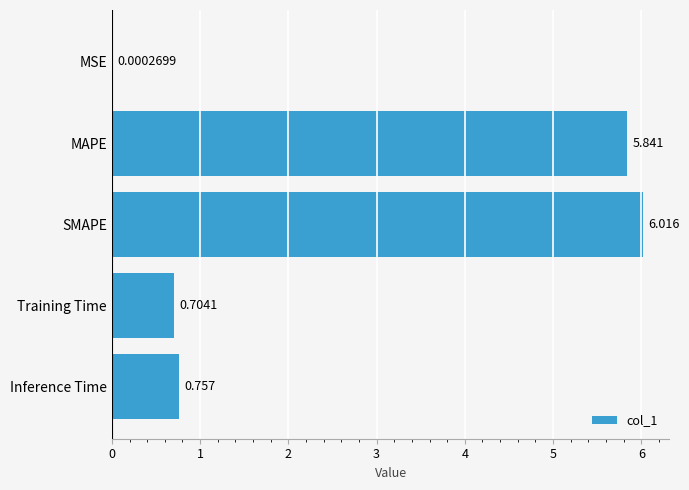

At which label is the value closest to 3?

Inference Time